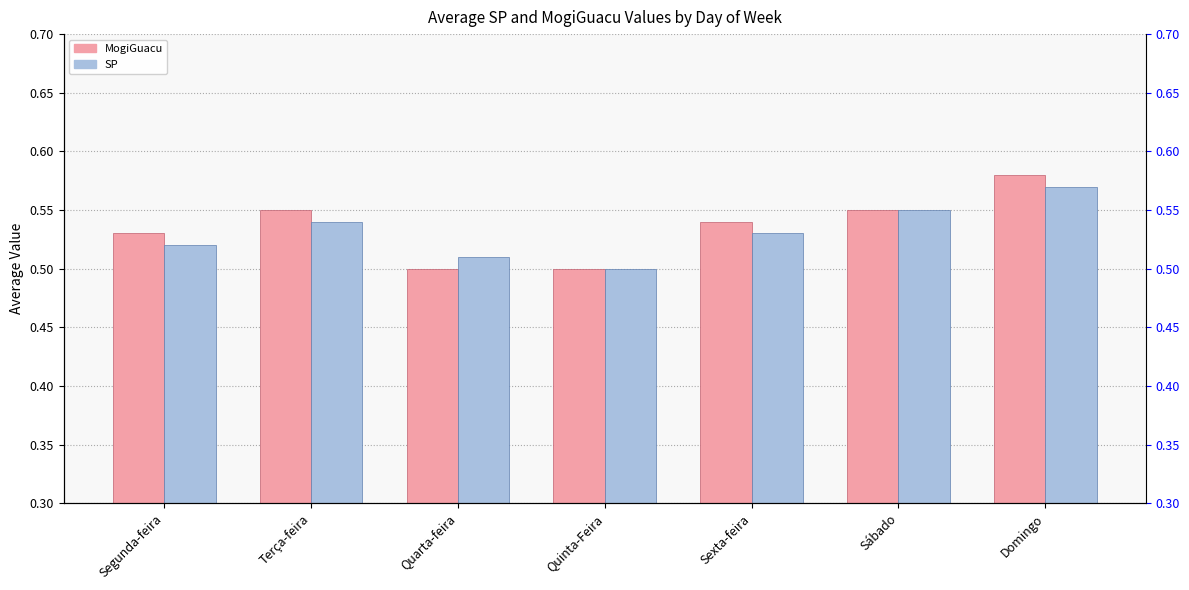

What is the smallest value displayed?

0.5